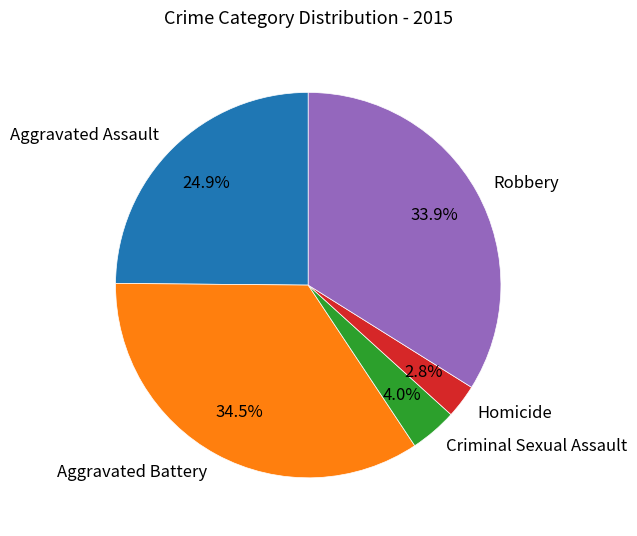

How many segments does this pie chart have?

5